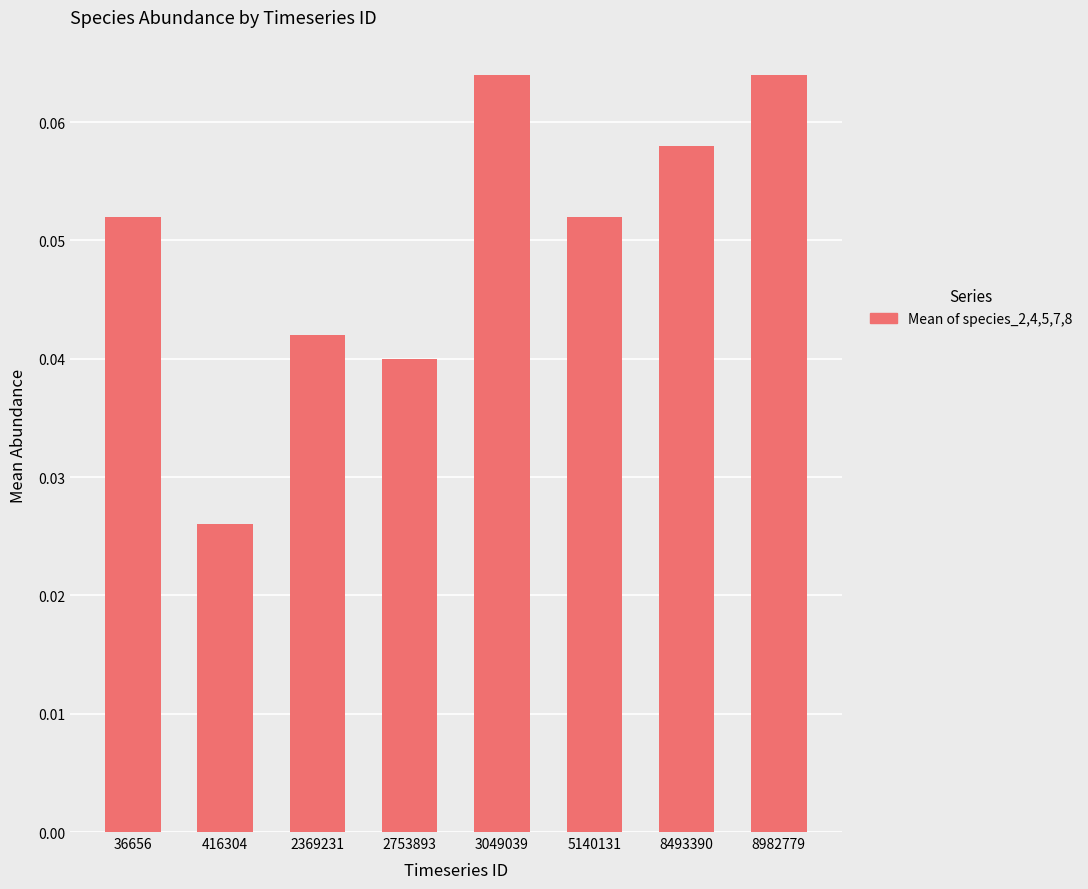

True or false: the data shows 0.0 at 8982779.

False